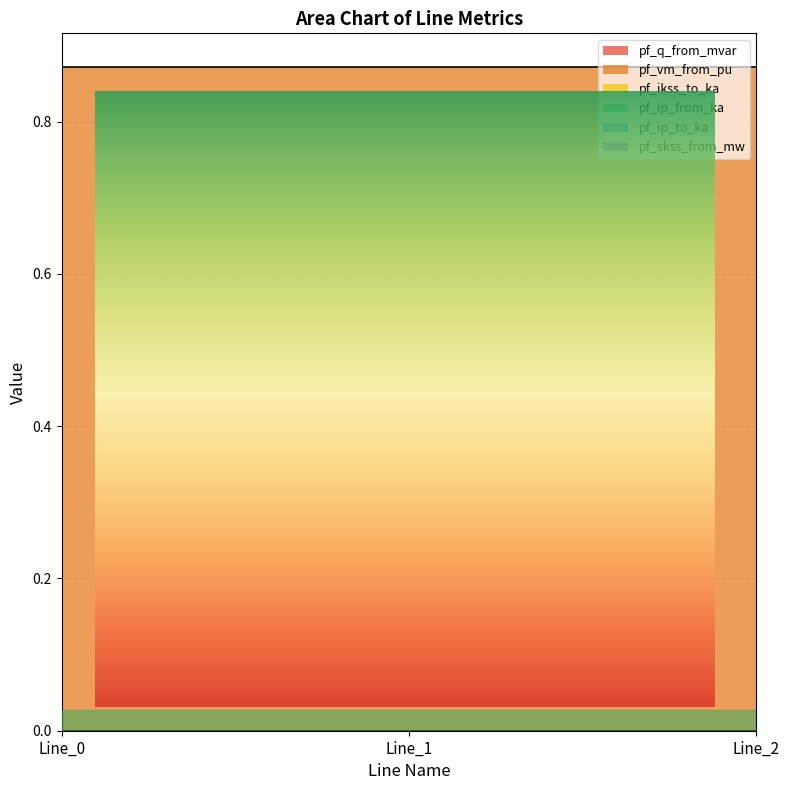

List the labels in order of pf_skss_from_mw value, smallest first.

Line_0, Line_1, Line_2